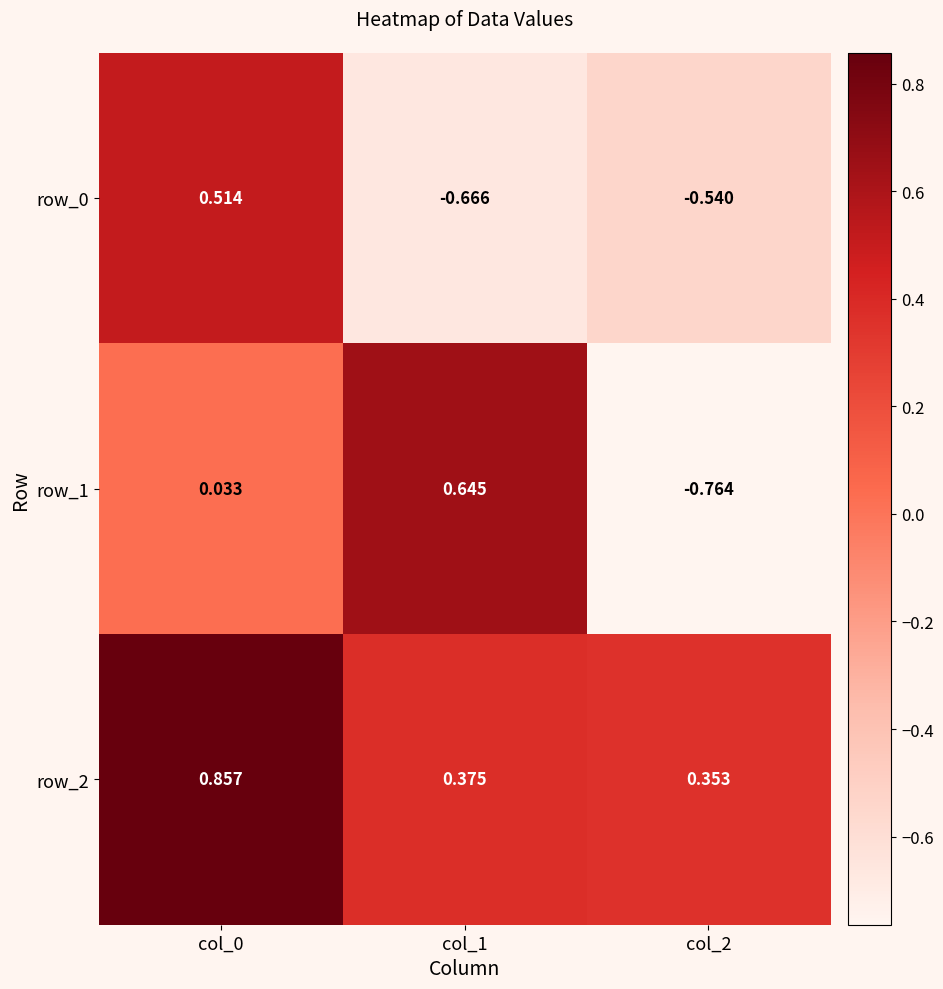

The value of row_0 at col_2 is -0.5. True or false?

True